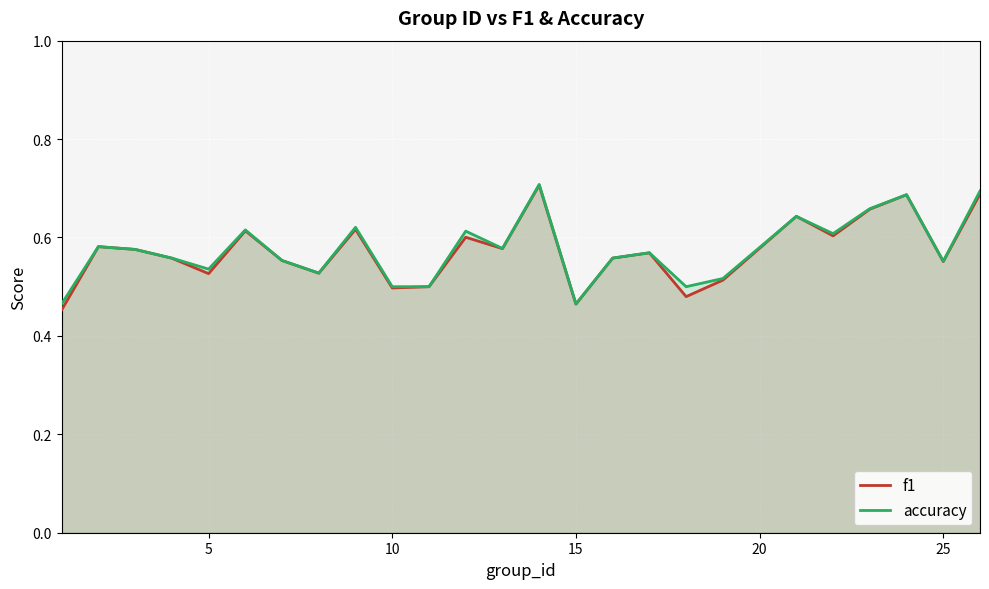

What is the maximum value for accuracy?

0.7